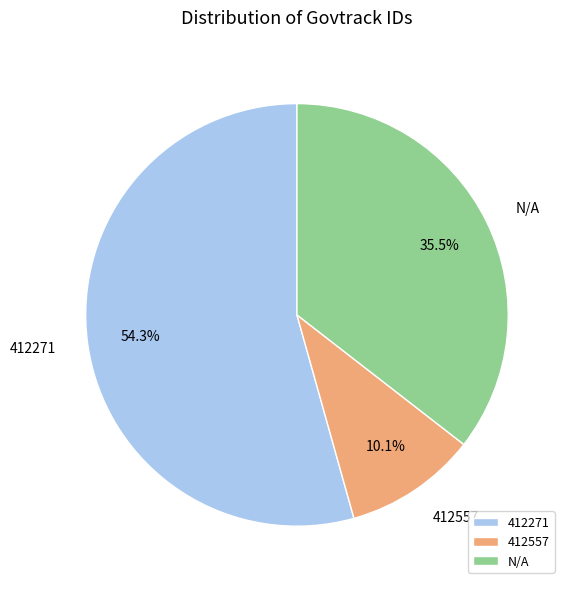

How many segments does this pie chart have?

3